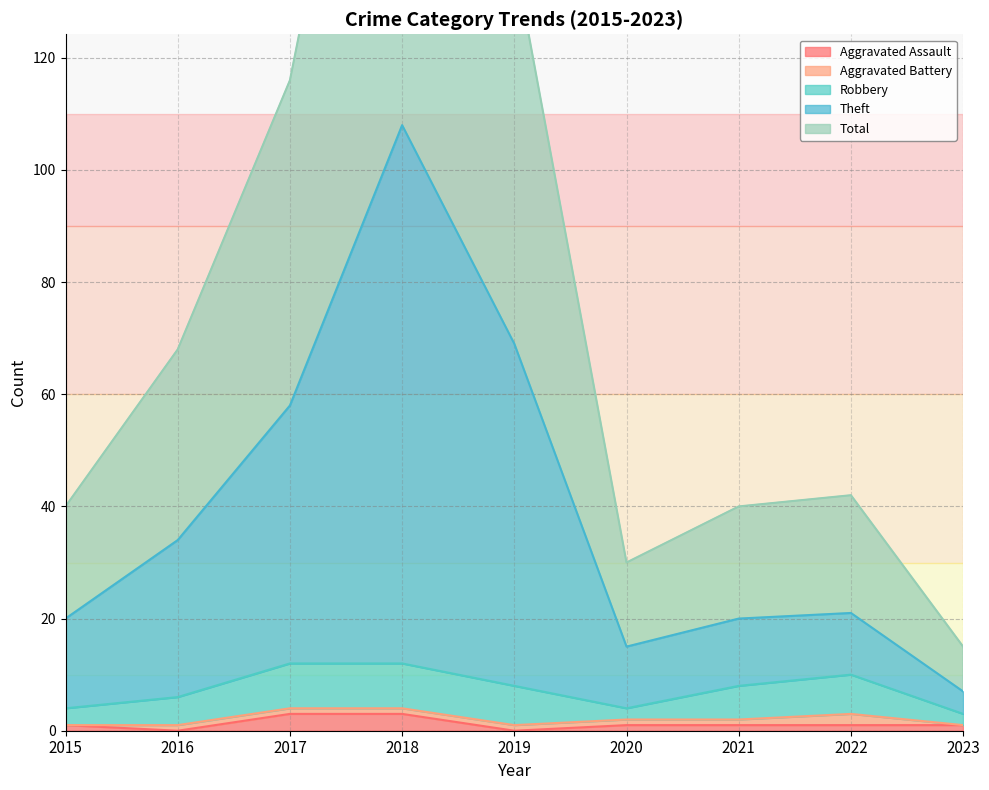

True or false: Theft and Total cross at least once.

False